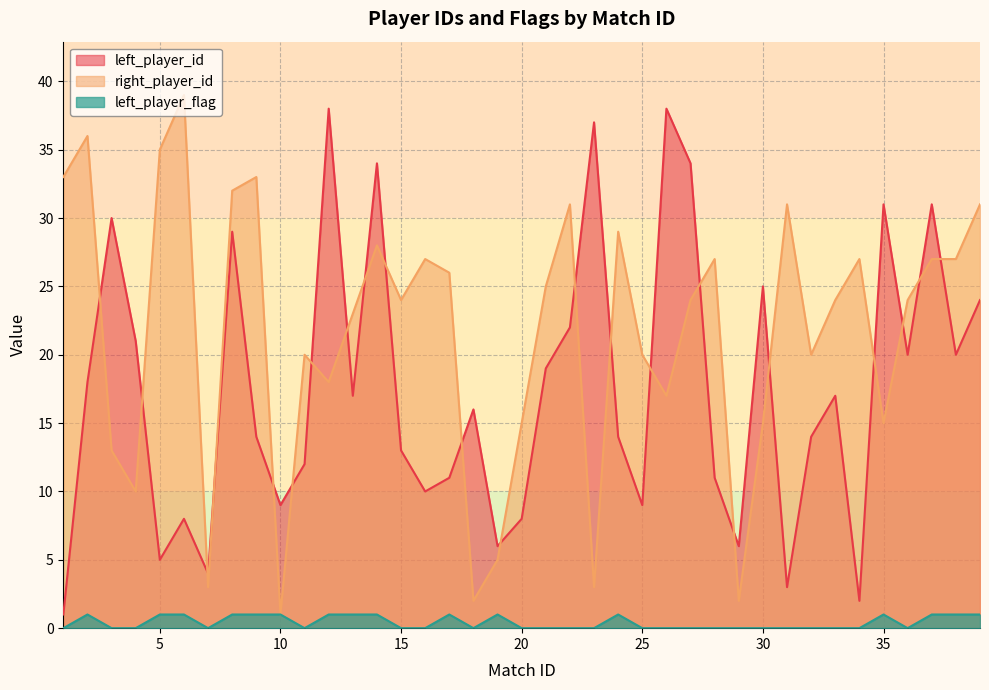

Which series changed the most between 1 and 6?

left_player_id